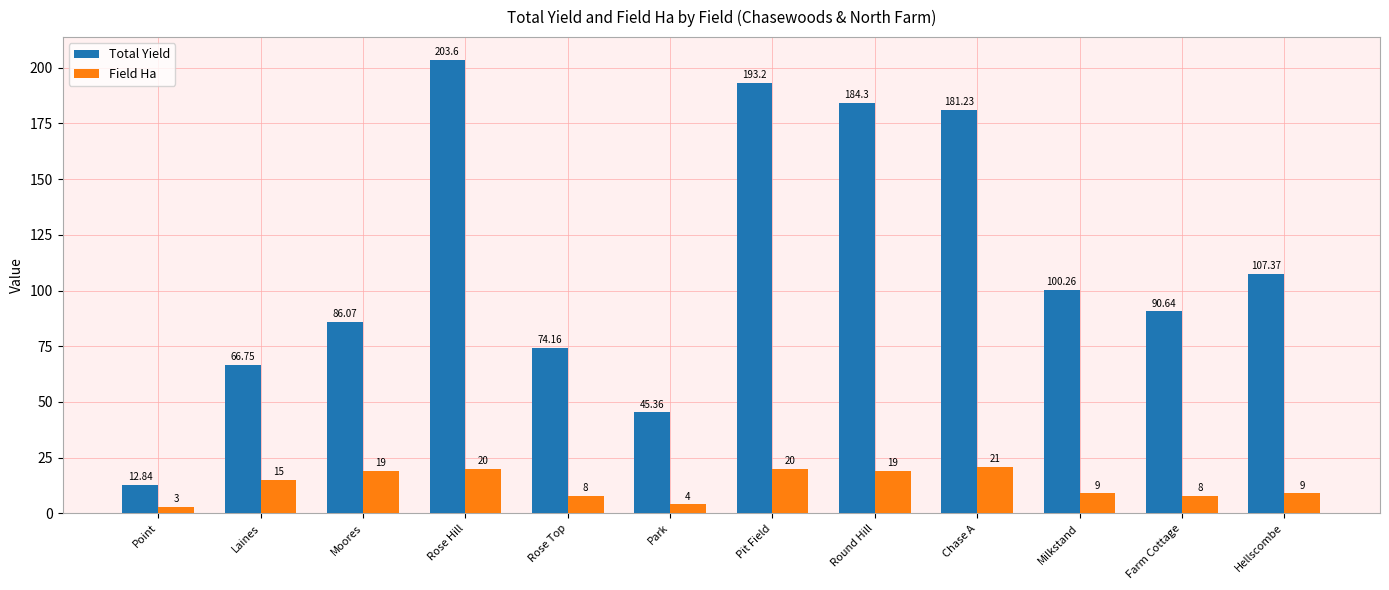

Which series changed the most between Park and Hellscombe?

Total Yield